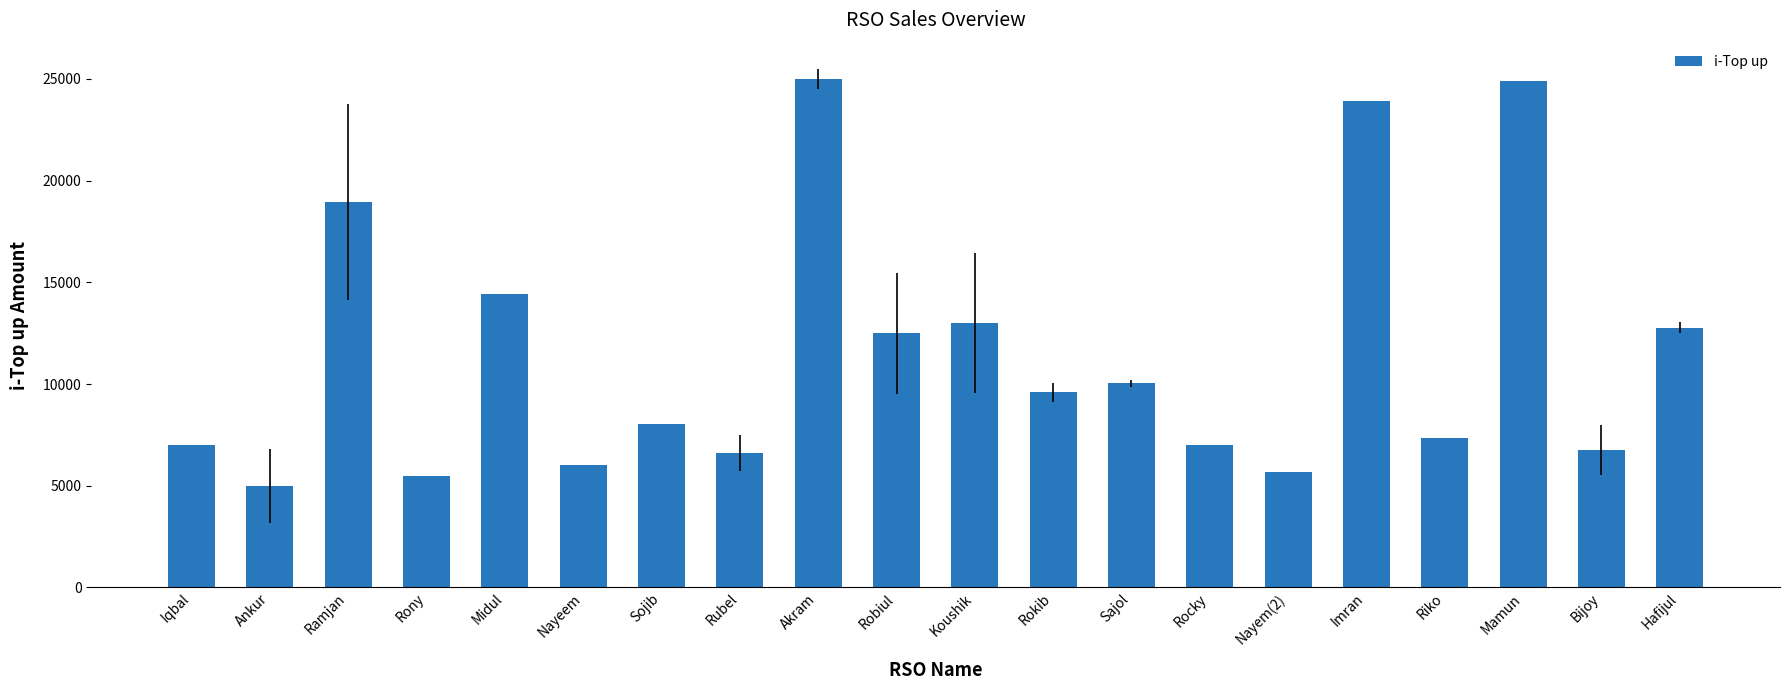

What is the difference between the second highest and second lowest values?

19402